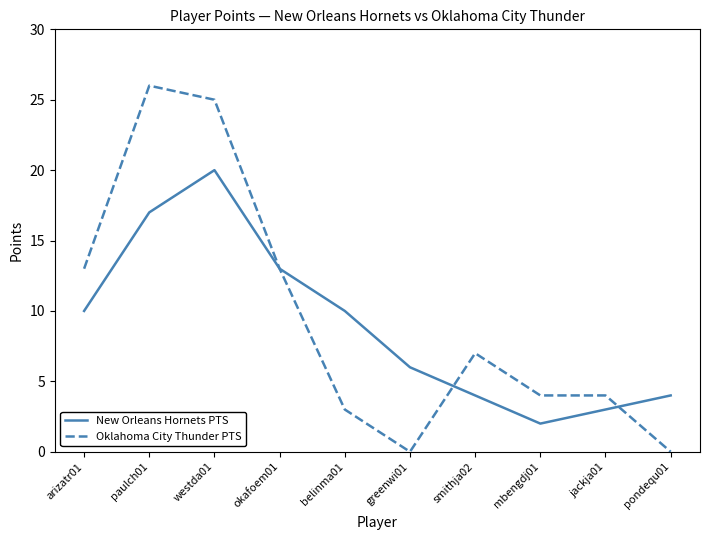

The New Orleans Hornets PTS series shows 2 at jackja01. True or false?

False